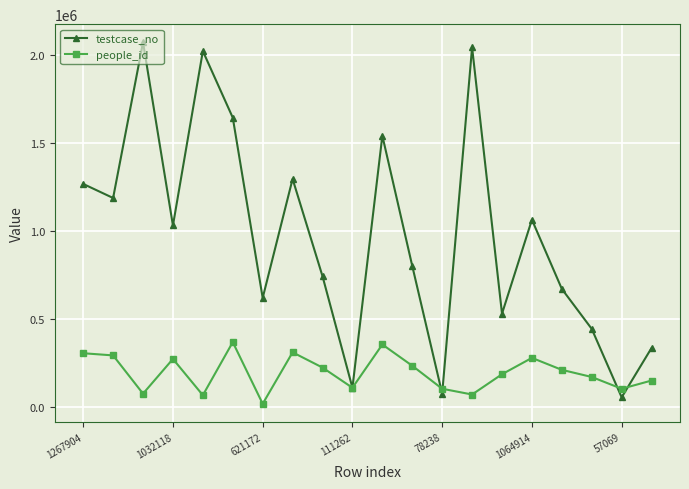

Which series has the largest range (max minus min)?

testcase_no